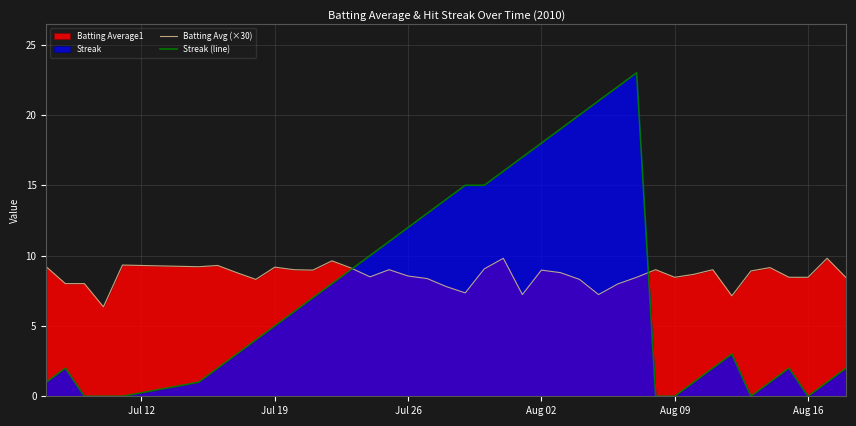

How many lines are shown in the chart?

2